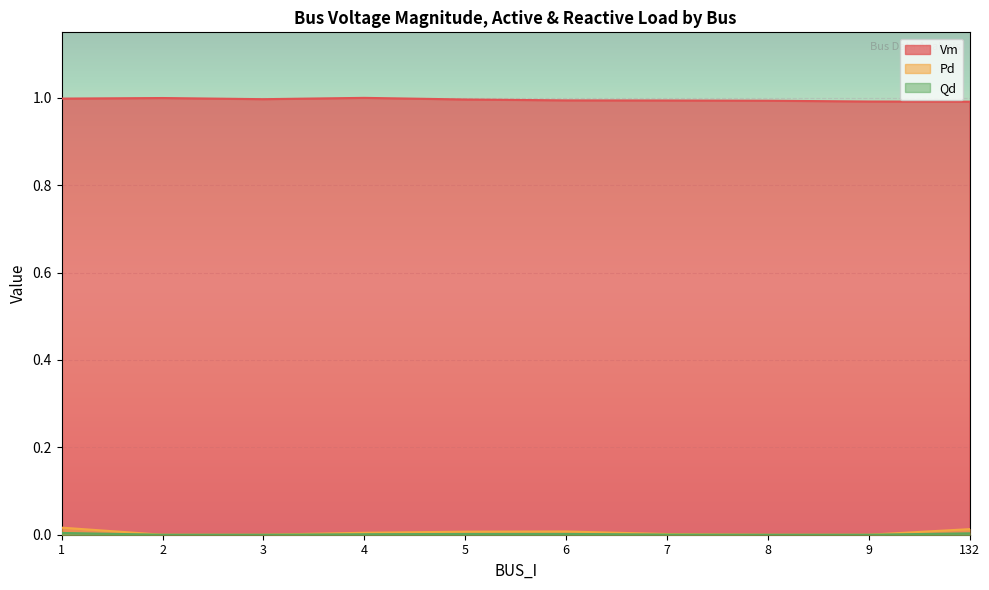

How many lines are shown in the chart?

3